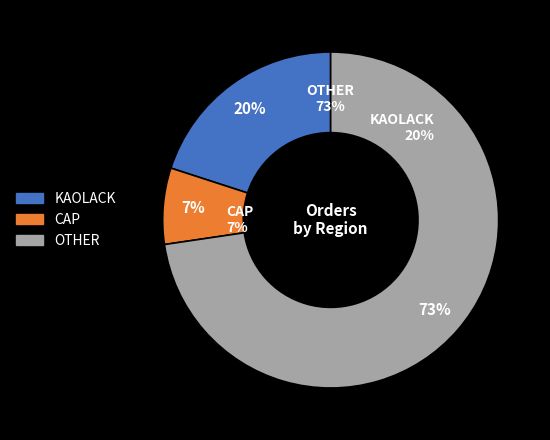

To the nearest percent, what portion does KAOLACK represent?

20%